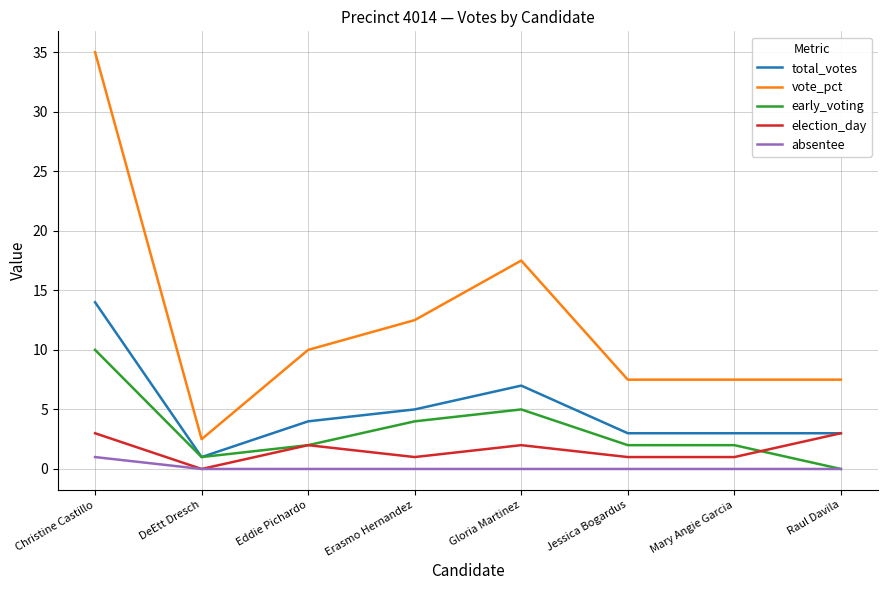

Which category has the highest value across all series?

Christine Castillo